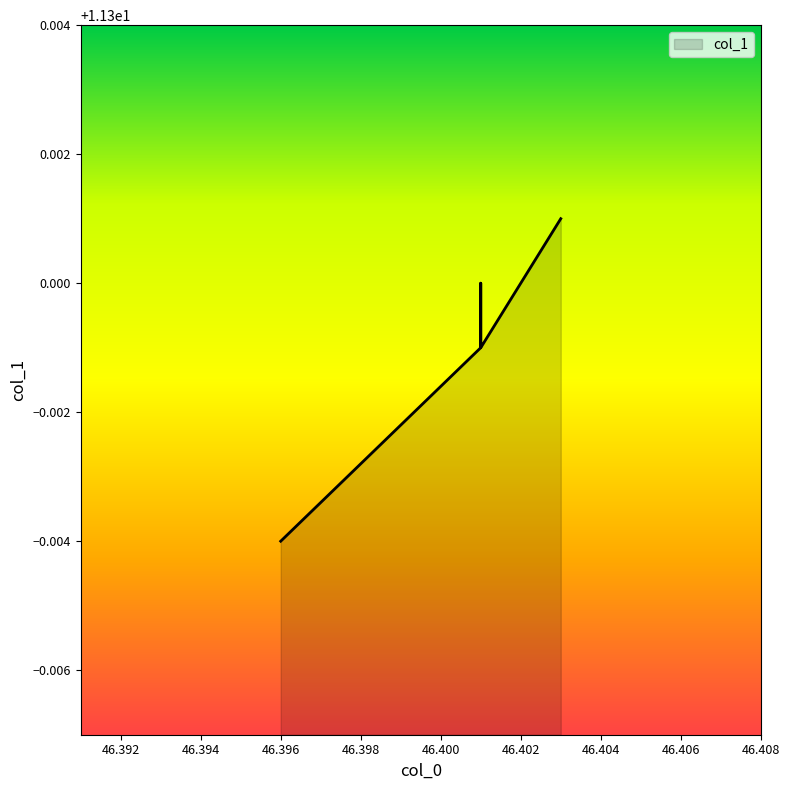

At which category does the chart reach its peak across all series?

46.403